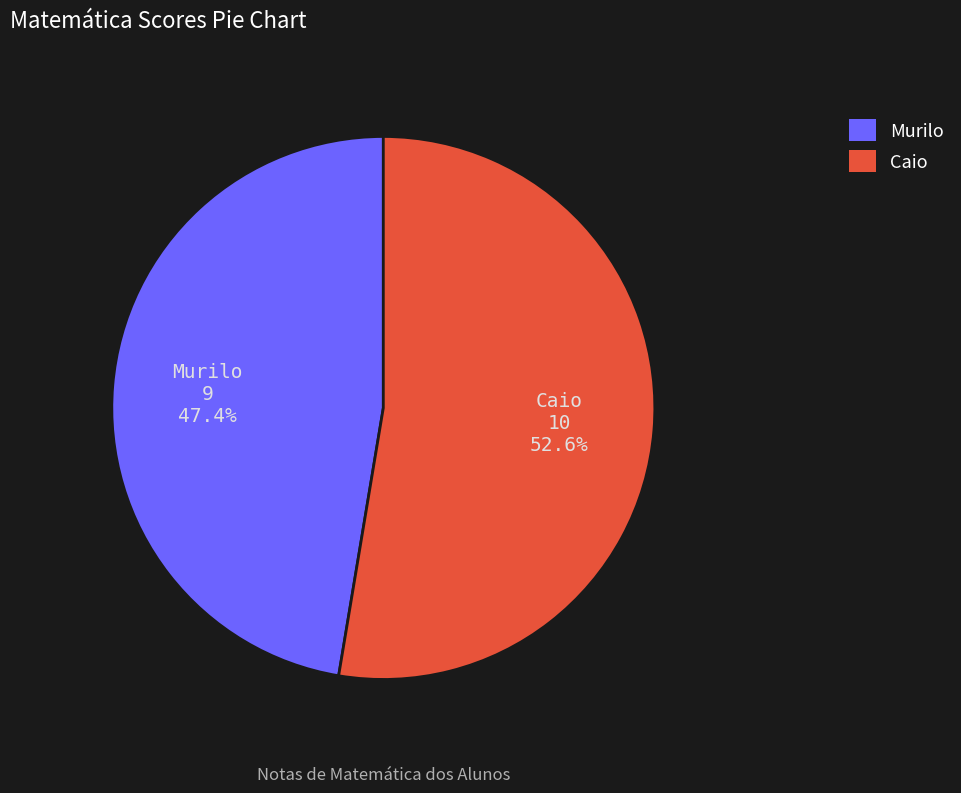

To the nearest percent, what percentage of the pie is Murilo?

47%